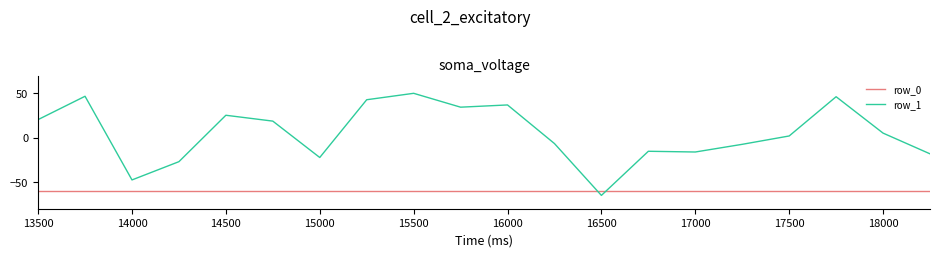

What is the smallest value displayed?

-65.0